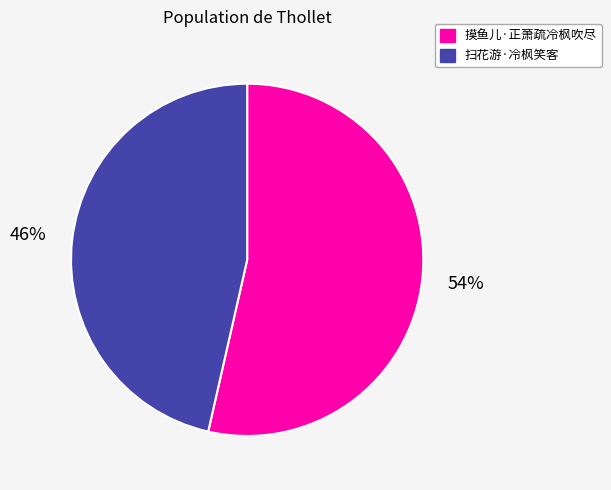

The 扫花游·冷枫笑客 slice represents 46% of the pie. True or false?

True